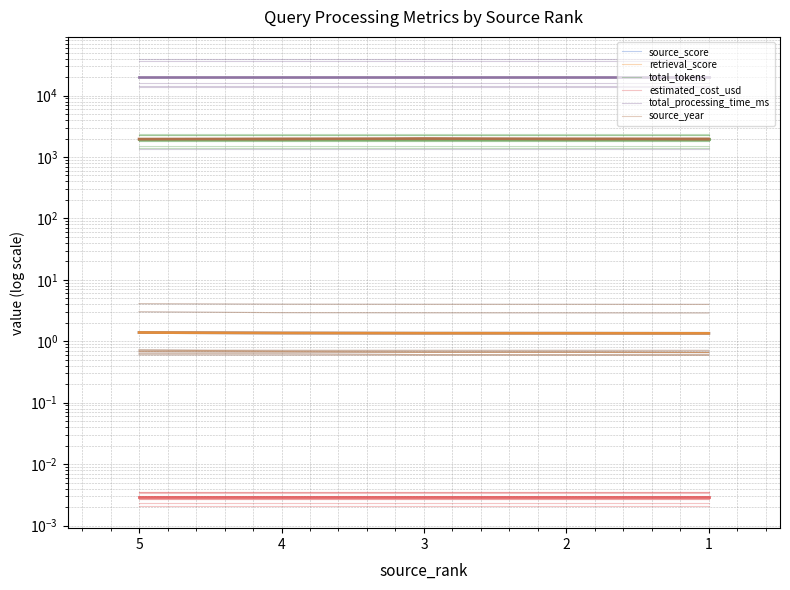

Is this an area chart (filled region under the line)?

No